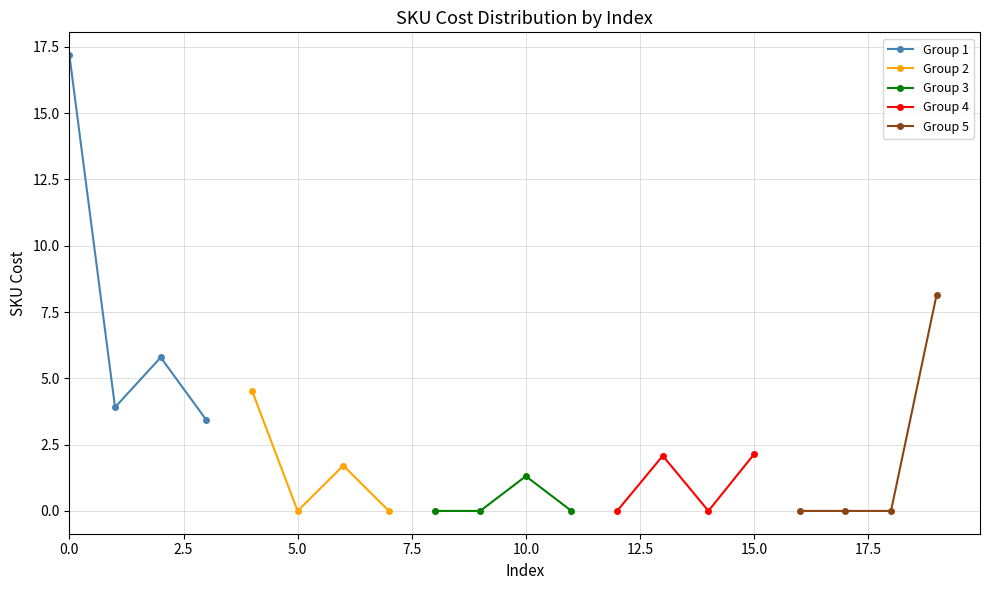

What is the value of the Group 1 point at the 3rd from the left?

5.8